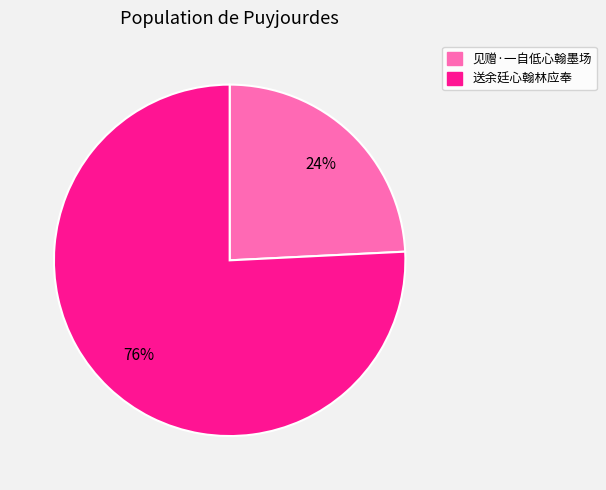

Between 送余廷心翰林应奉 and 见赠·一自低心翰墨场, which is larger?

送余廷心翰林应奉